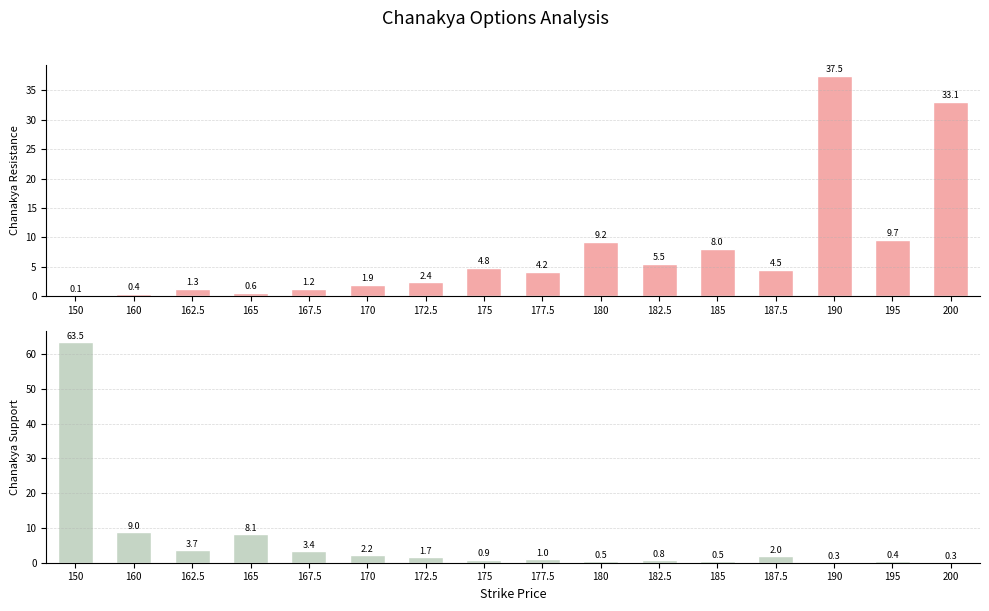

Reading left to right, extract all data points from this chart.

Chanakya Resistance: 150=0.1	160=0.4	162.5=1.3	165=0.6	167.5=1.2	170=1.9	172.5=2.4	175=4.8	177.5=4.2	180=9.2	182.5=5.5	185=8.0	187.5=4.5	190=37.5	195=9.7	200=33.1
Chanakya Support: 150=63.5	160=9.0	162.5=3.7	165=8.1	167.5=3.4	170=2.2	172.5=1.7	175=0.9	177.5=1.0	180=0.5	182.5=0.8	185=0.5	187.5=2.0	190=0.3	195=0.4	200=0.3